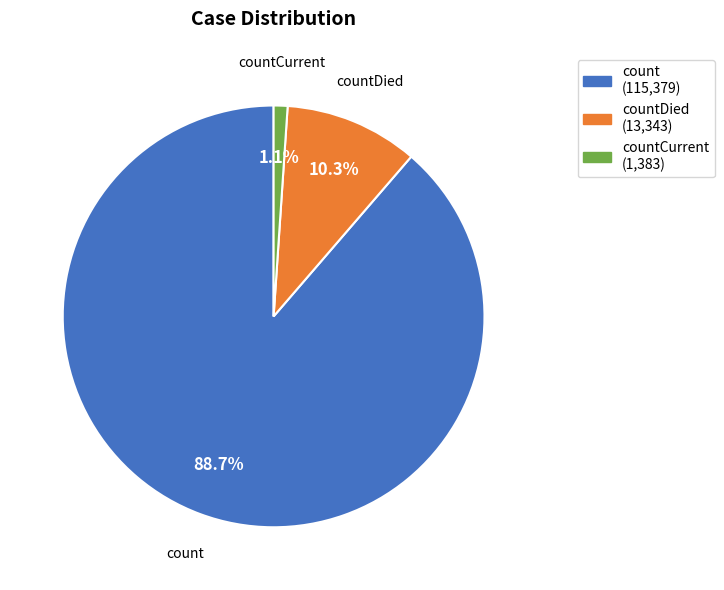

Is there any slice that represents more than half of the pie?

Yes